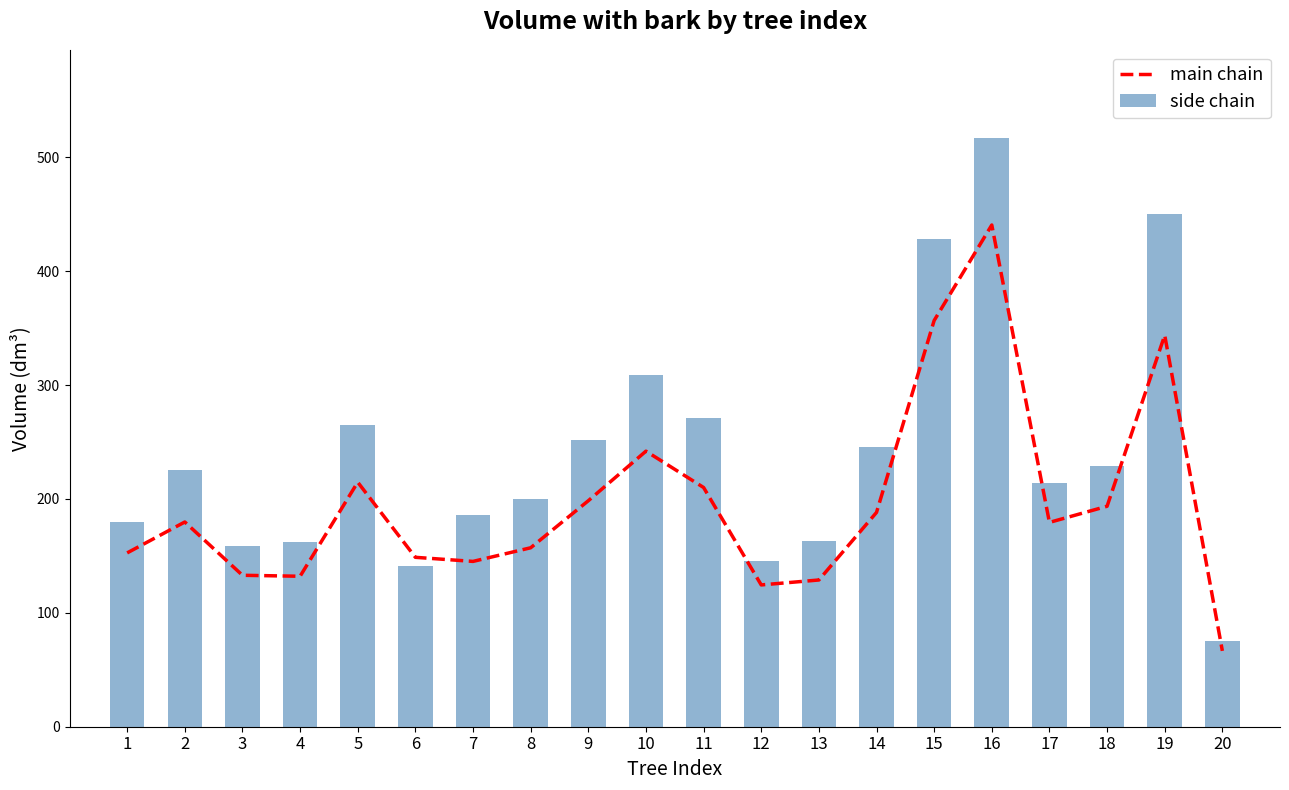

The main chain series shows 62.5 at 8. True or false?

False